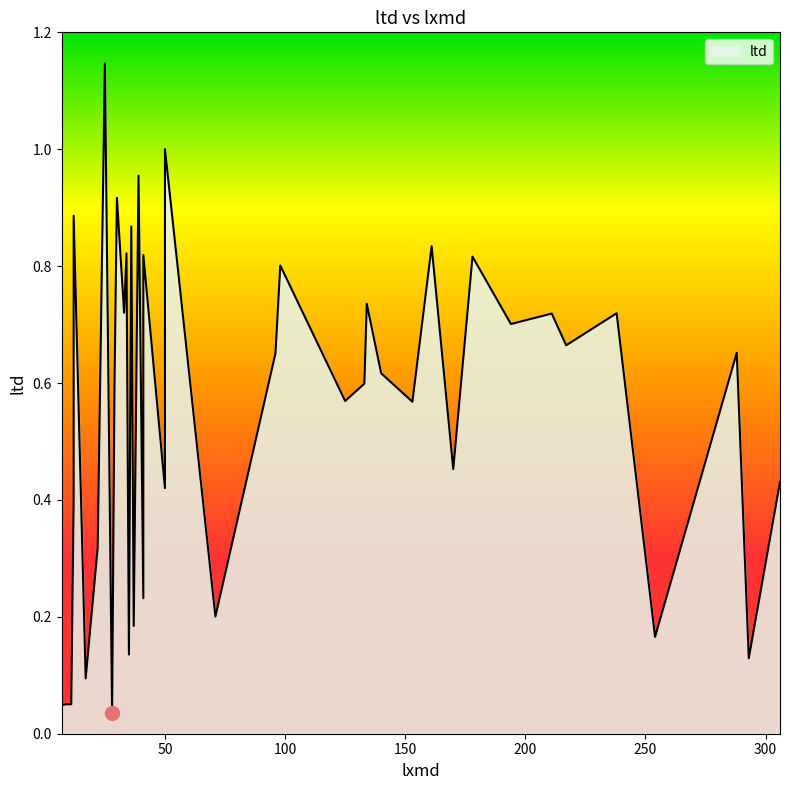

Where is the data nearest to the value 0?

28